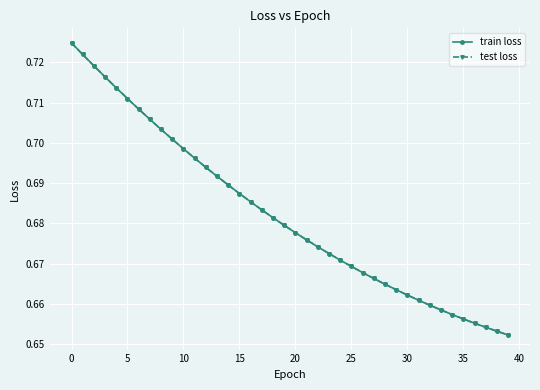

Does the chart have visible grid lines?

Yes